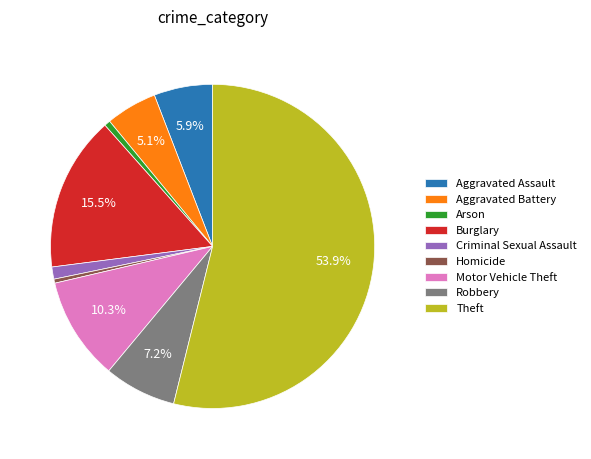

How many slices are in this pie chart?

9